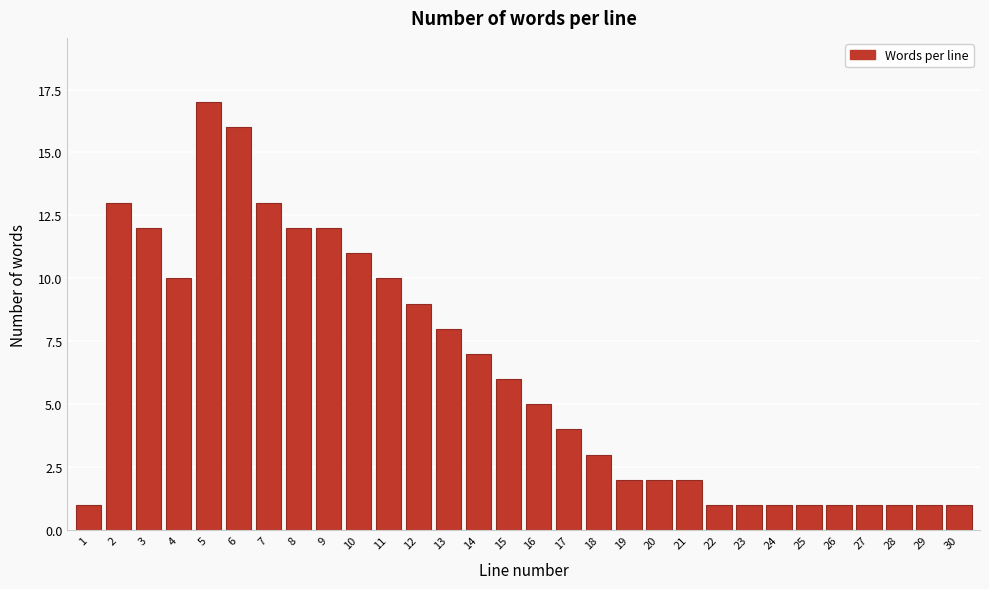

Reading right to left, list all the values displayed in this chart.

1	1	1	1	1	1	1	1	1	2	2	2	3	4	5	6	7	8	9	10	11	12	12	13	16	17	10	12	13	1